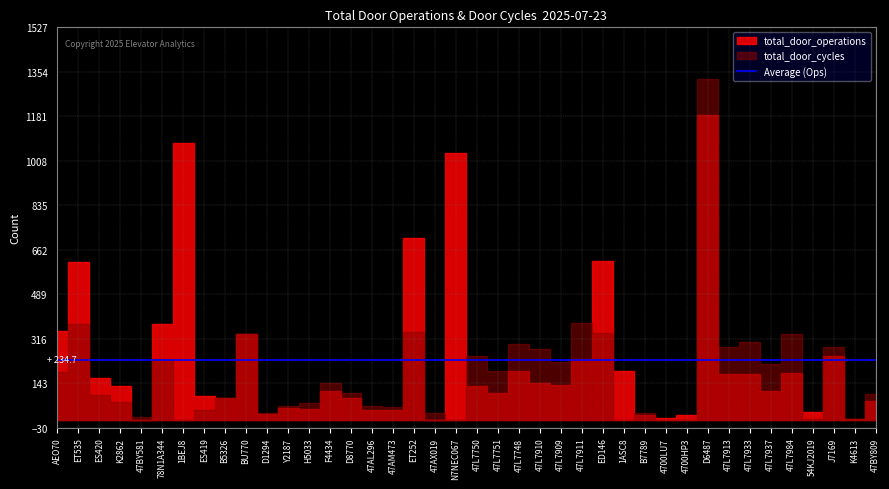

At which category does total_door_cycles reach its first local valley?

47BY581